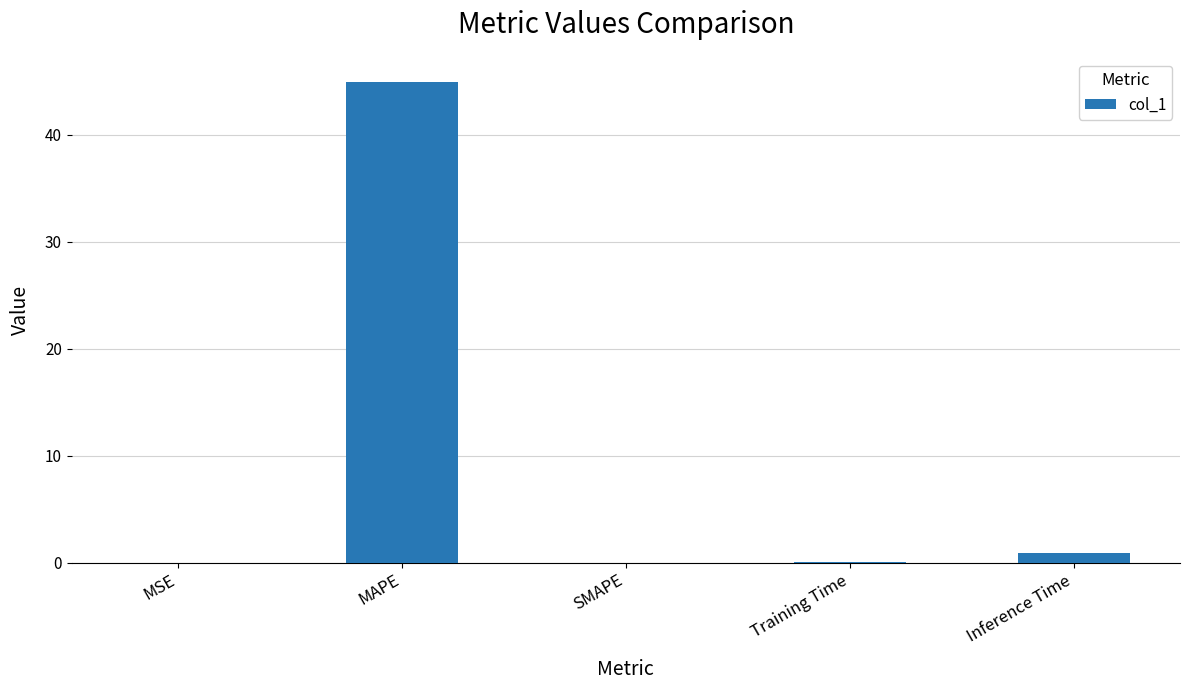

What is the greatest value displayed?

44.9